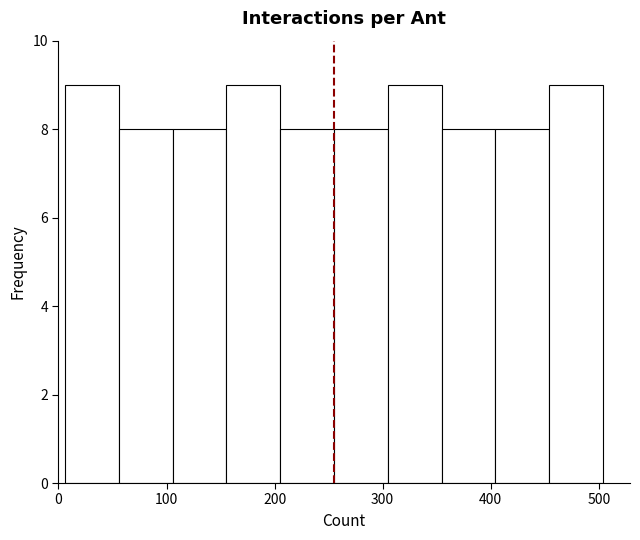

Reading left to right, transcribe this chart: for each bar, give the range it covers on the x-axis and its height. Neither the bar edges nor the heights are printed on the chart, so give them approximately, as read against the axes.

10 to 60: 9
60 to 110: 8
110 to 160: 8
160 to 210: 9
210 to 260: 8
260 to 300: 8
300 to 350: 9
350 to 400: 8
400 to 450: 8
450 to 500: 9